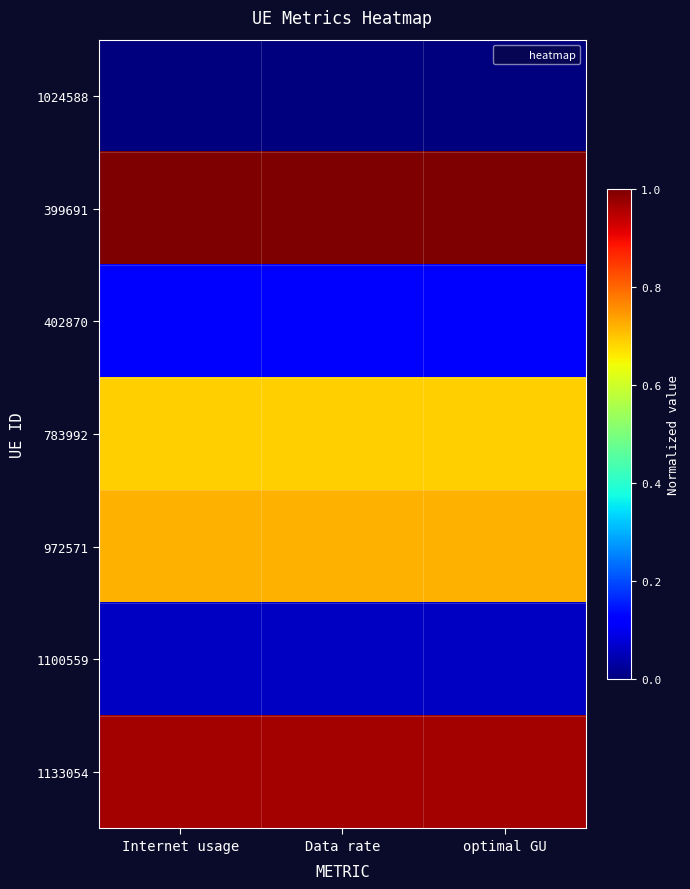

Between Internet usage and optimal GU, which series saw the biggest shift?

399691